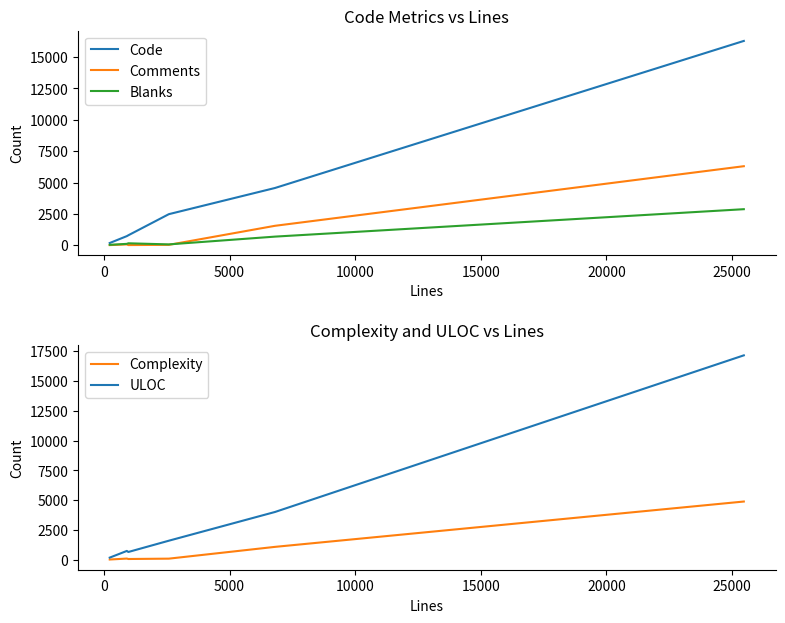

What is the highest value of the Blanks series?

2876